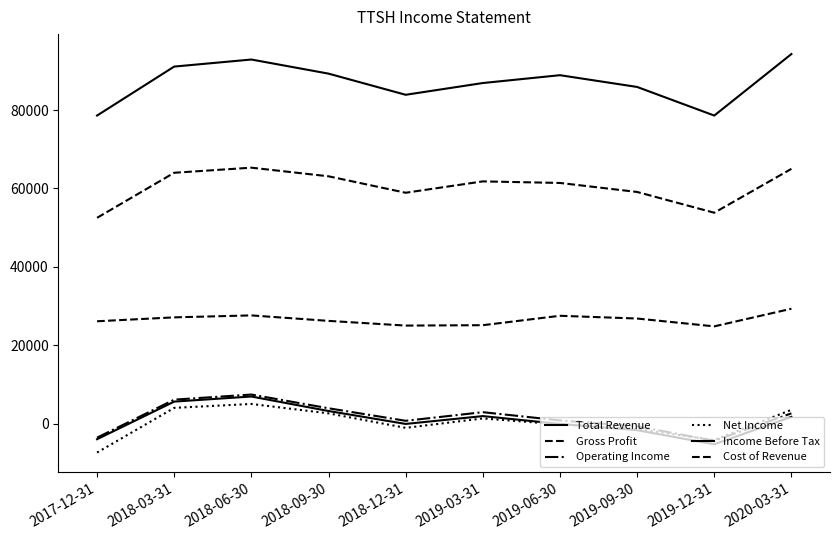

Is this an area chart (filled region under the line)?

No